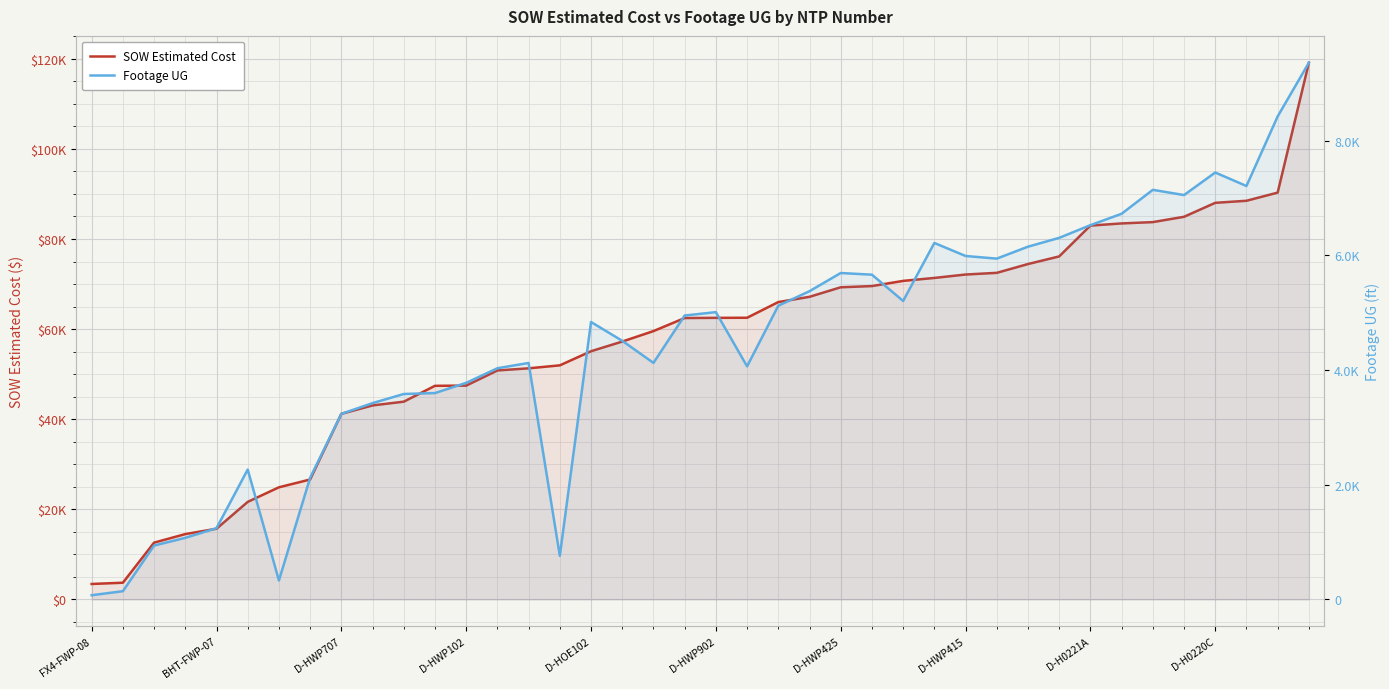

Reading left to right, extract all data points from this chart.

SOW Estimated Cost: 3425.6	3707.3	12601.5	14497.5	15690.1	21648.8	24886.5	26617.0	41187.0	43064.0	43895.5	47414.0	47461.5	50824.5	51295.0	51958.0	55089.0	57237.0	59562.5	62460.4	62502.0	62522.5	66004.5	67171.5	69288.0	69555.0	70705.5	71361.0	72118.0	72492.0	74446.0	76139.5	82979.5	83462.0	83754.0	84935.5	88033.5	88491.8	90302.0	119135.3
Footage UG: 73.0	143.0	939.0	1073.0	1242.0	2264.0	330.0	2121.0	3235.0	3422.0	3581.0	3597.0	3775.0	4030.0	4122.0	760.0	4836.0	4508.0	4123.0	4949.0	5008.0	4063.0	5120.0	5373.0	5690.0	5661.0	5203.0	6214.0	5987.0	5941.0	6149.0	6303.0	6524.0	6723.0	7140.0	7049.0	7442.0	7207.0	8420.0	9356.0